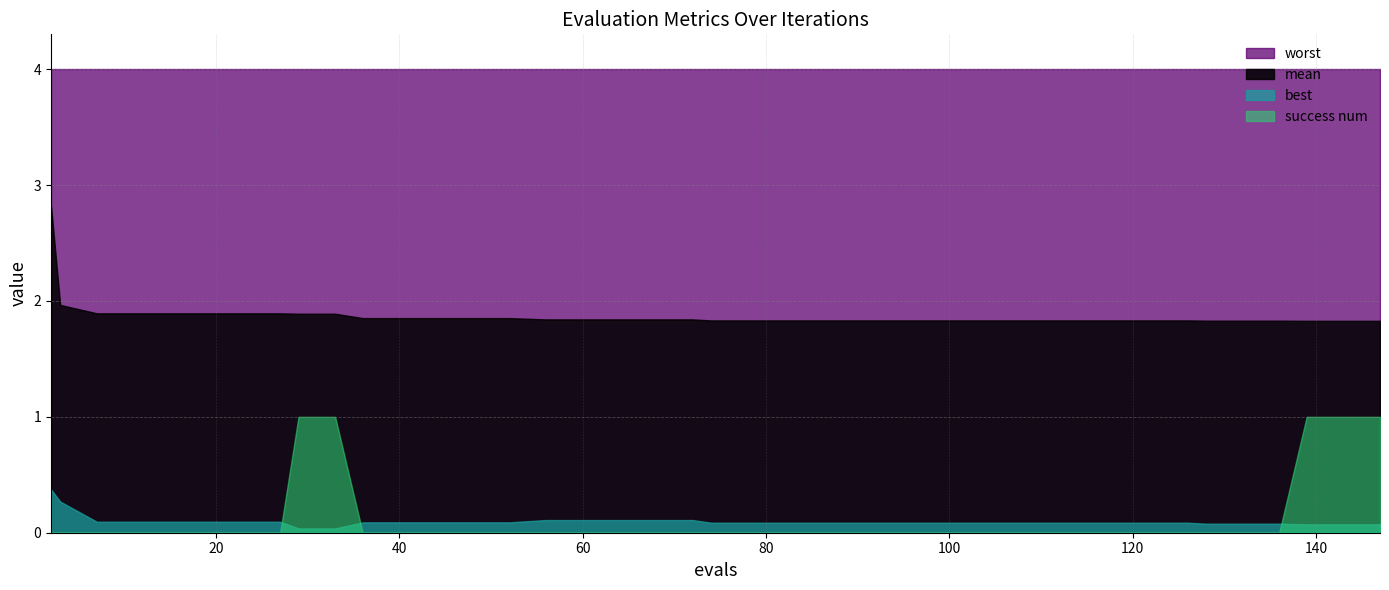

How many lines are shown in the chart?

4